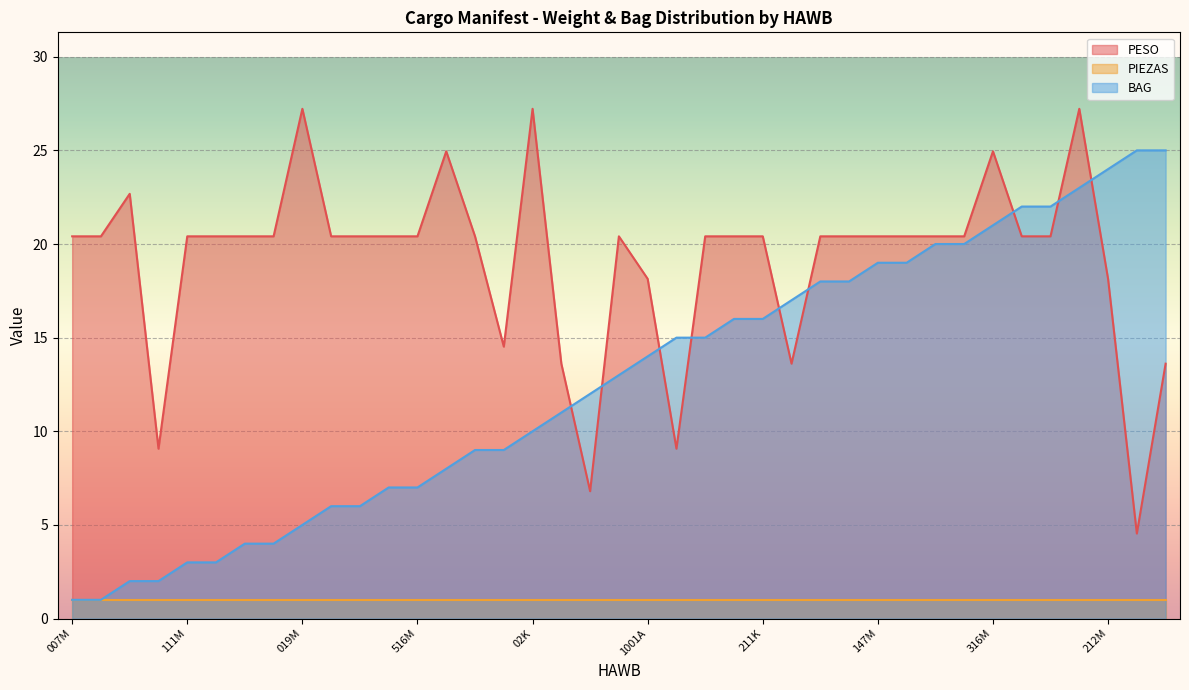

True or false: BAG has more than 2 interior local peaks.

False